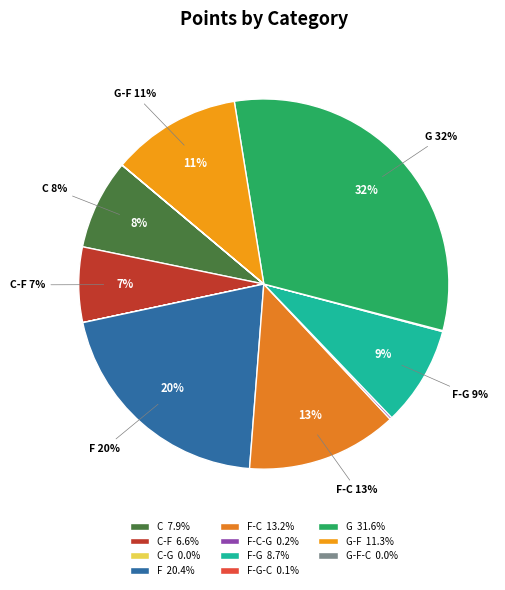

Which category has the smallest portion of the pie?

C-G